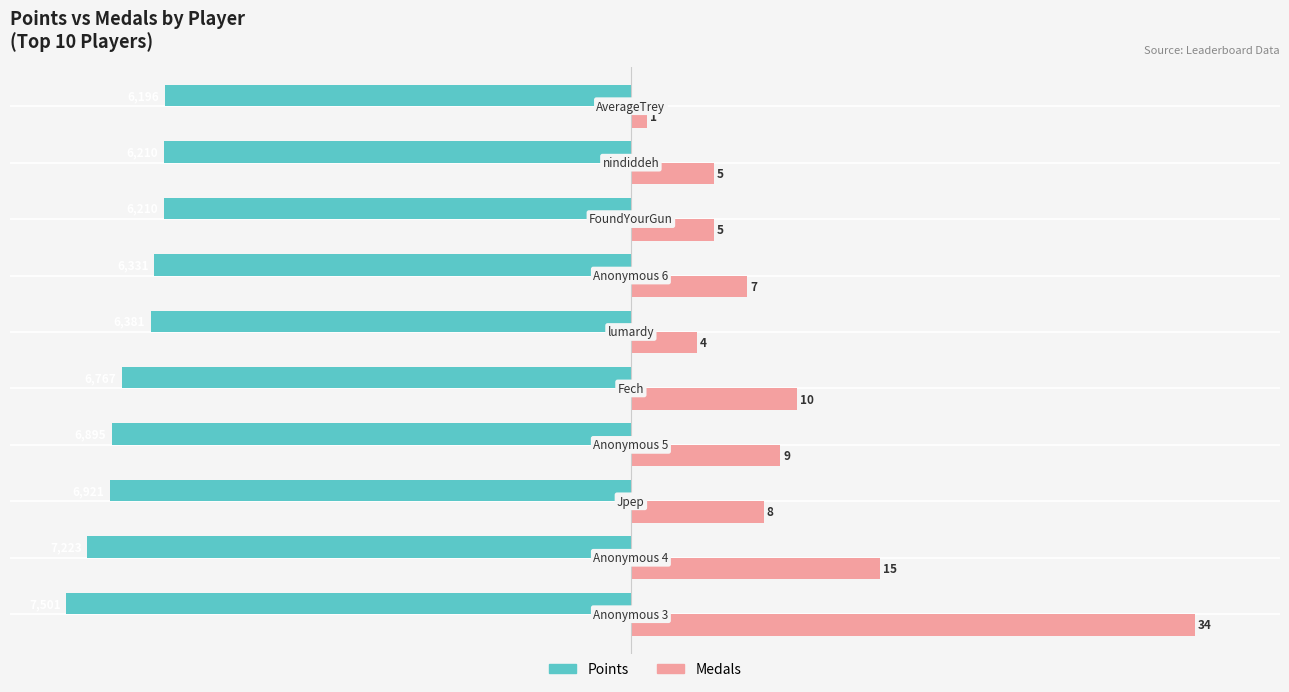

What are all the series names shown in the legend?

Points, Medals